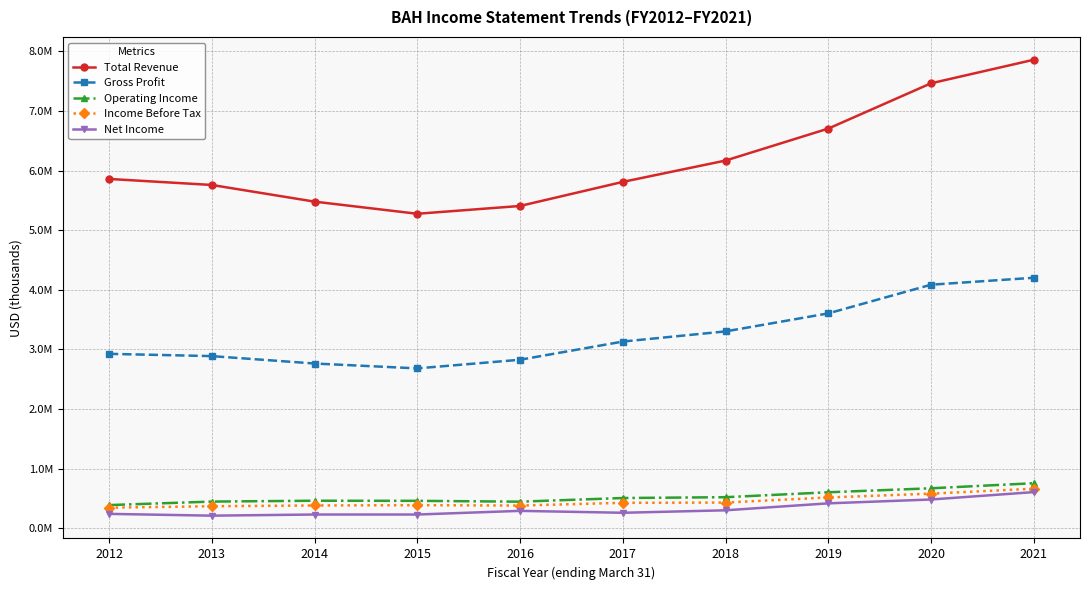

Between 2018 and 2020, which series saw the biggest shift?

Total Revenue